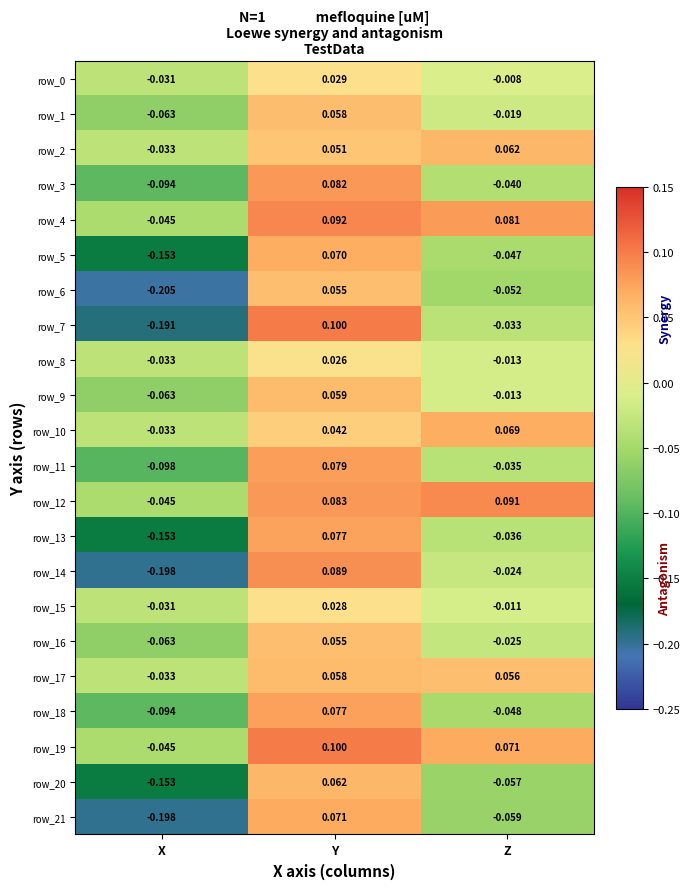

What is the difference between the second highest and minimum values in the row_12 series?

0.1